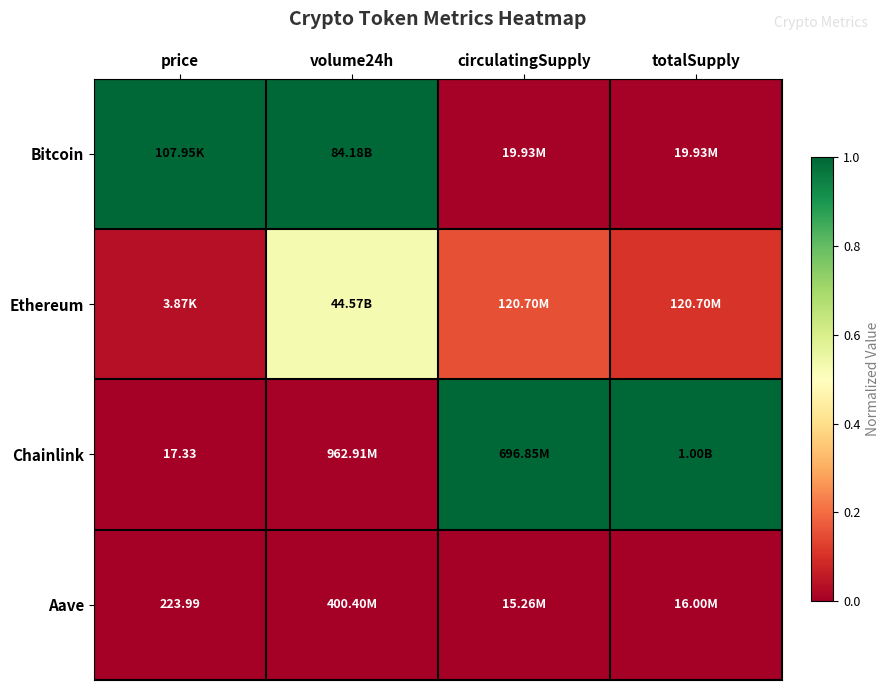

At volume24h, list the series in order from largest to smallest.

Bitcoin, Ethereum, Chainlink, Aave